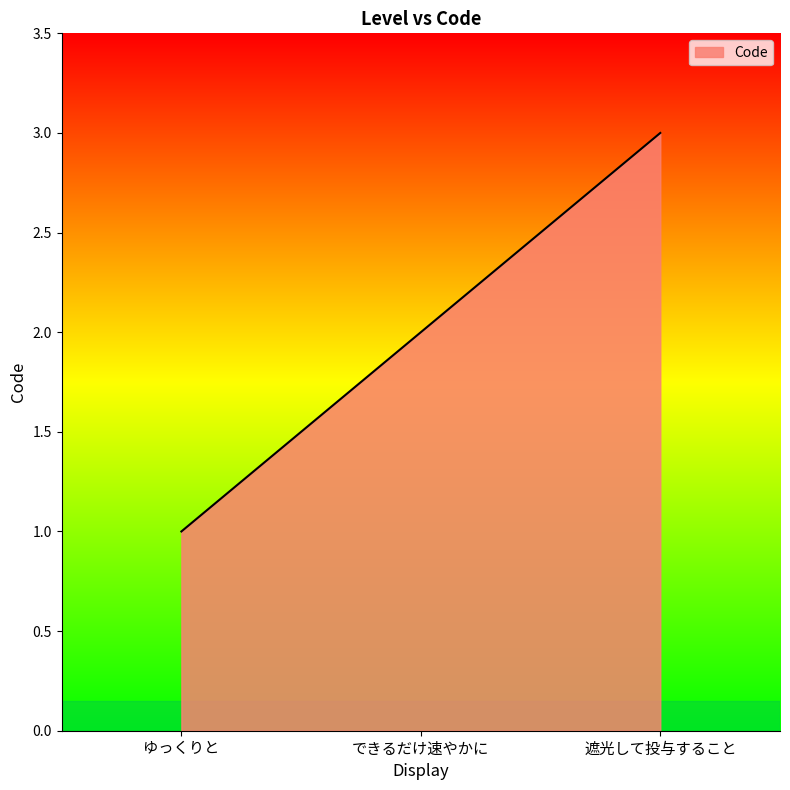

What position from the right is ゆっくりと?

3